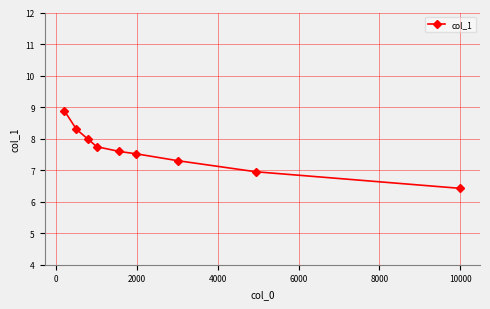

What is the minimum value shown in the chart?

6.4